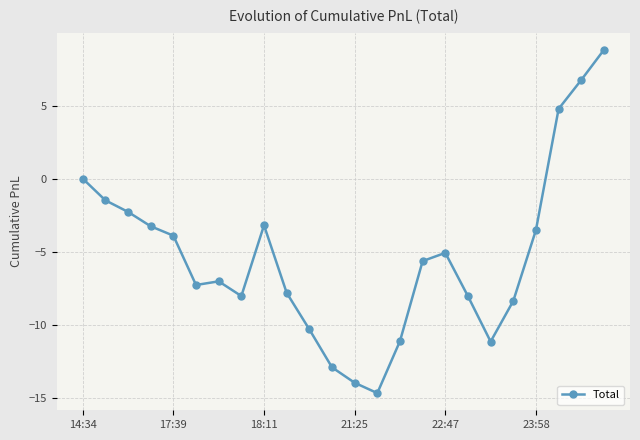

True or false: there are more than 0 points higher than both neighbors.

True